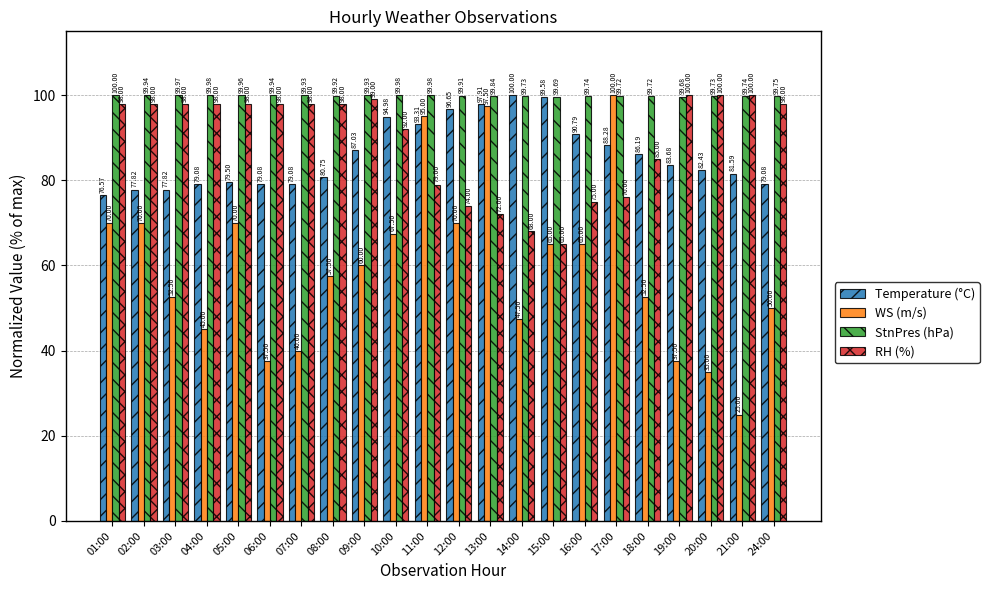

What position from the right is 18:00?

5